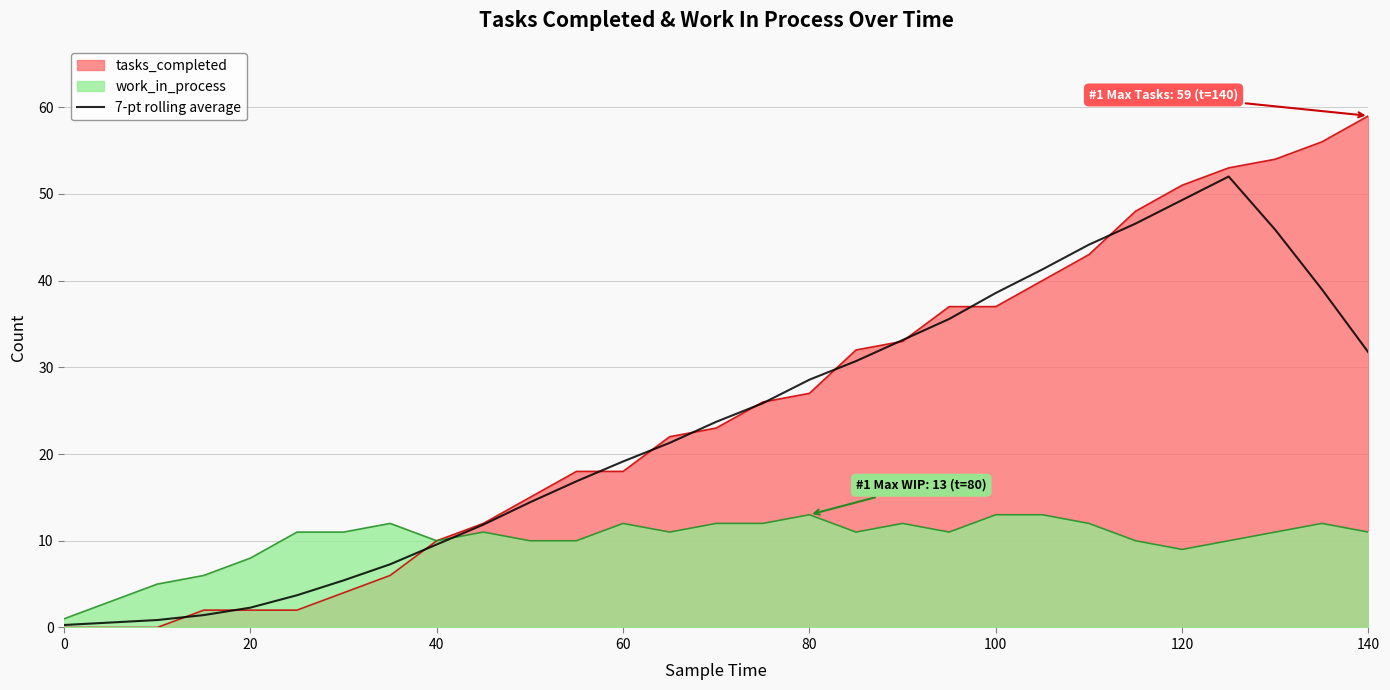

Rank the series by their maximum value, from lowest to highest.

work_in_process, 7-pt rolling average, tasks_completed